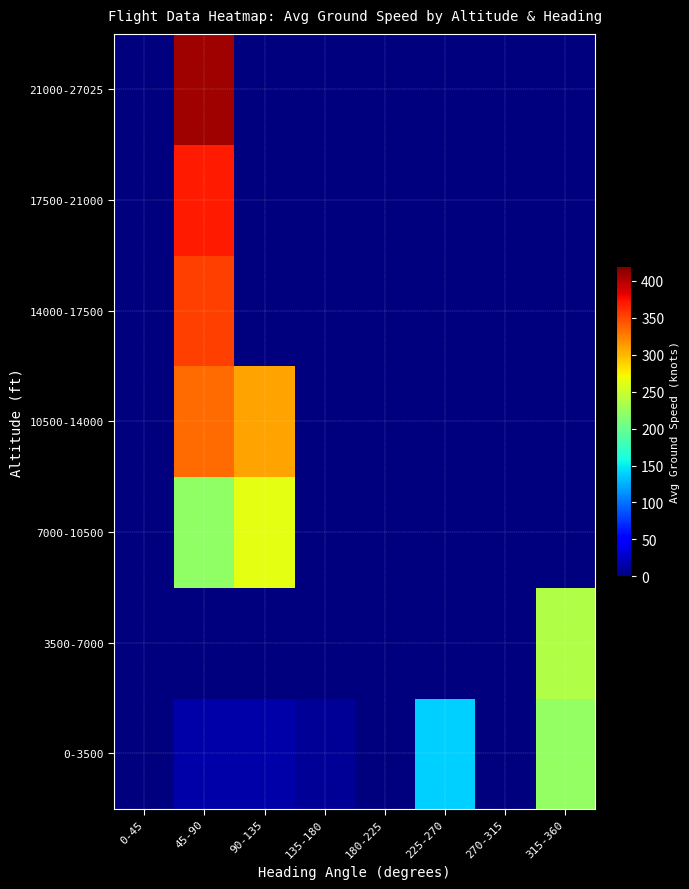

Between 315-360 and 270-315, which is larger?

315-360